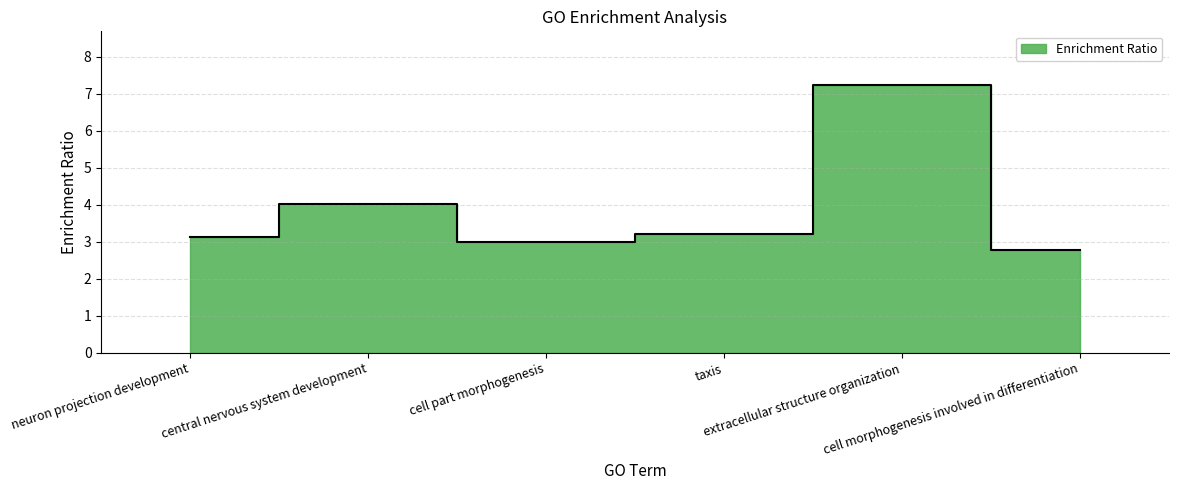

What is the smallest value displayed?

2.8